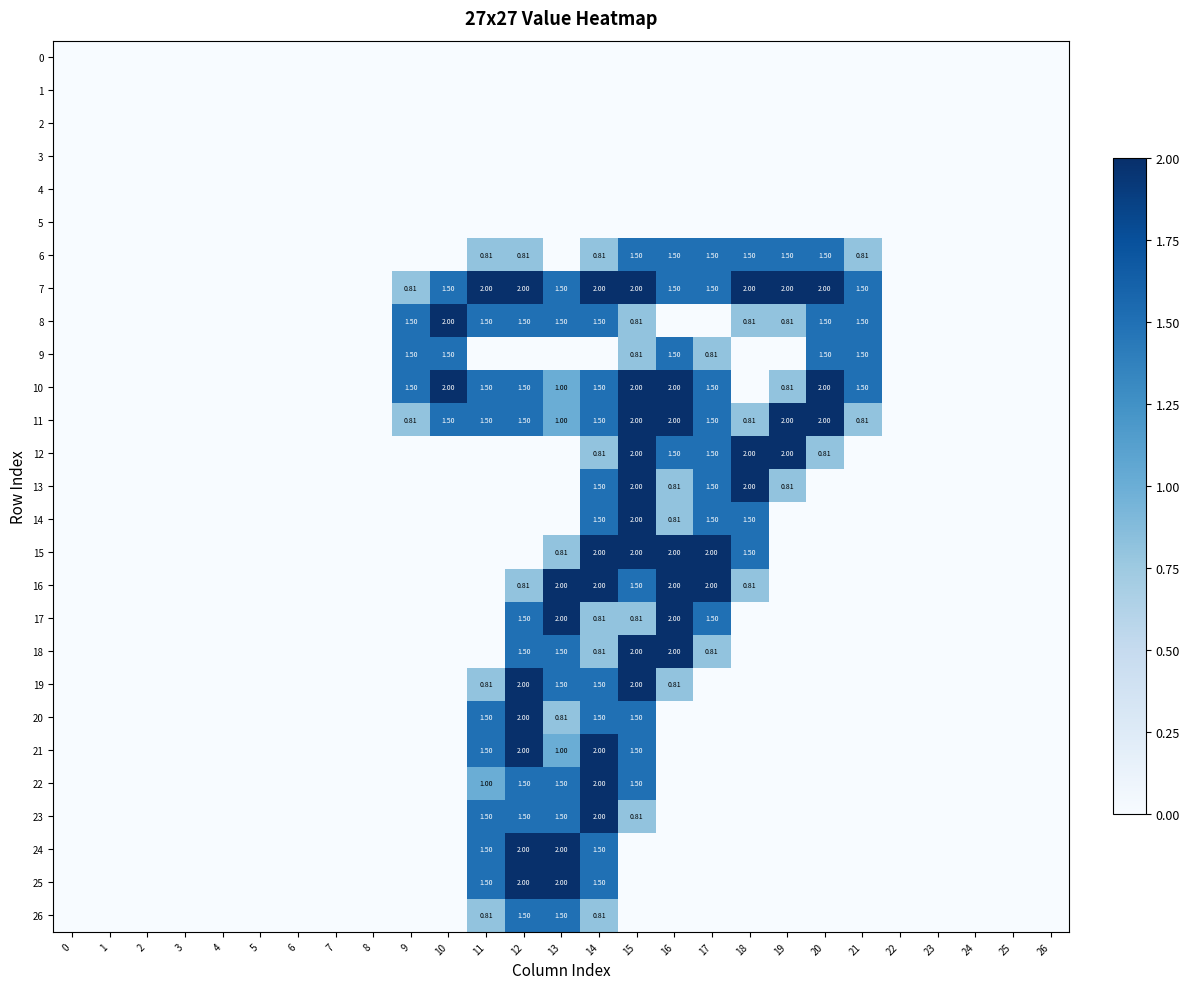

What is the sum of all 20 values?

7.3